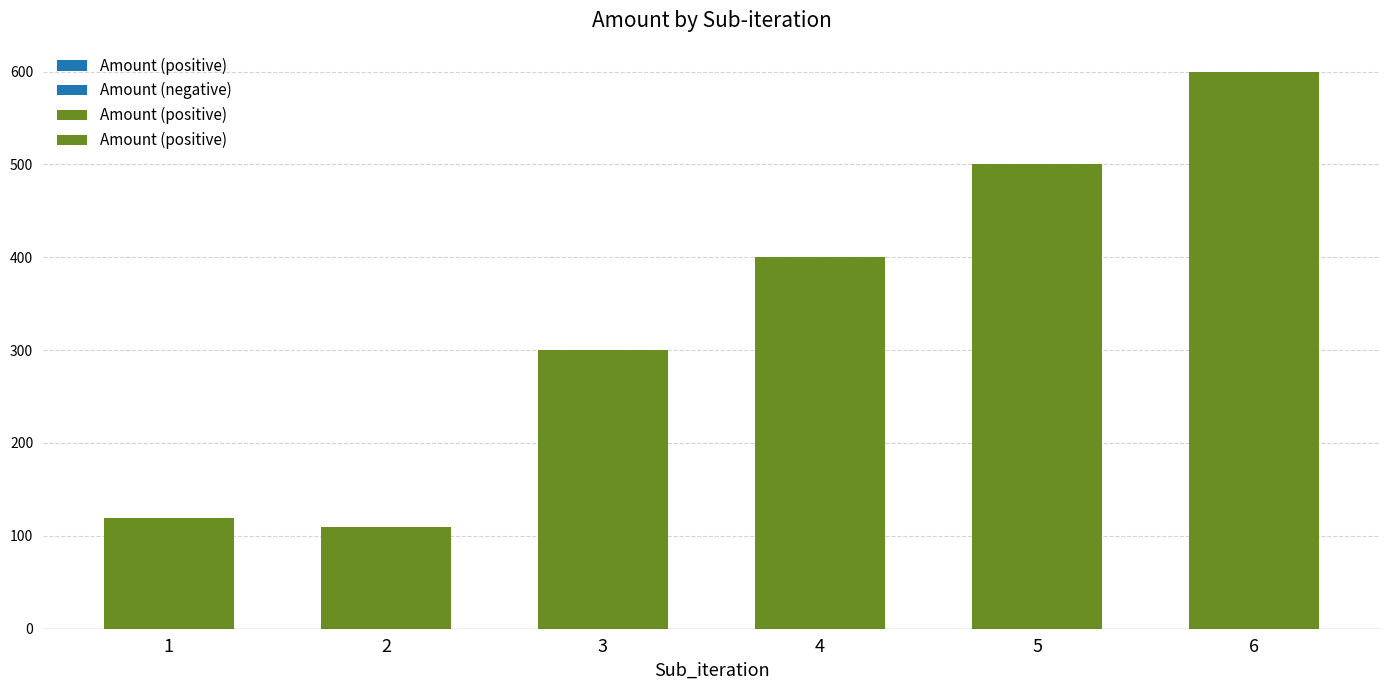

What is the smallest value displayed?

109